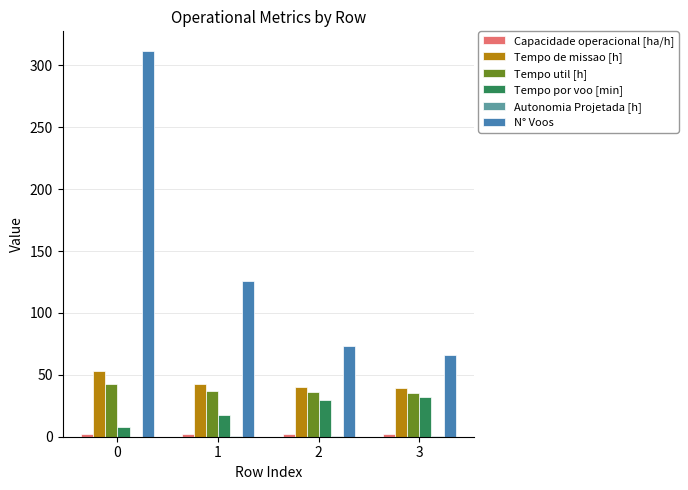

The Tempo util [h] series shows 37.3 at 1. True or false?

True